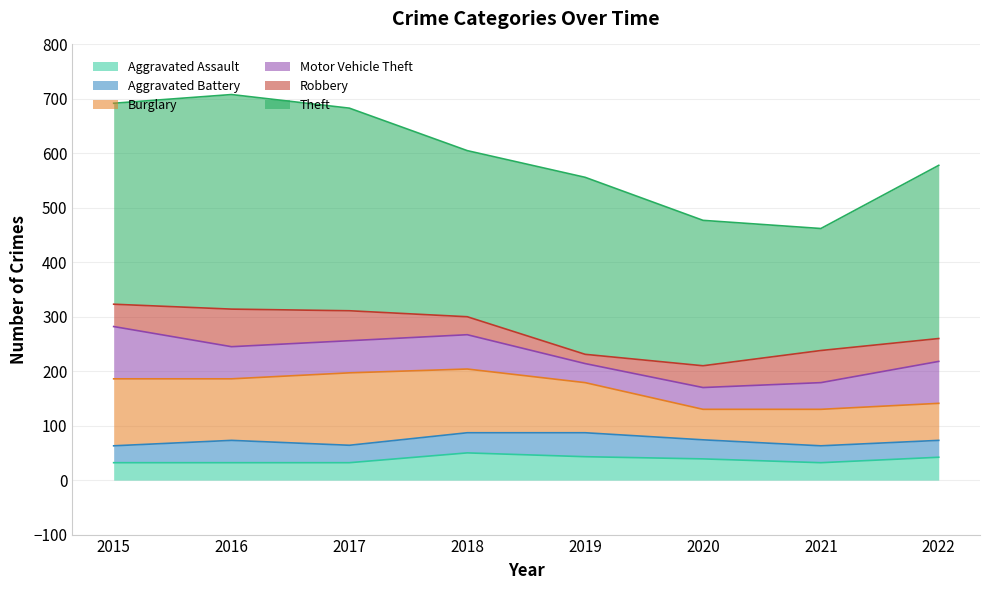

At which label is Theft closest to 309?

2018